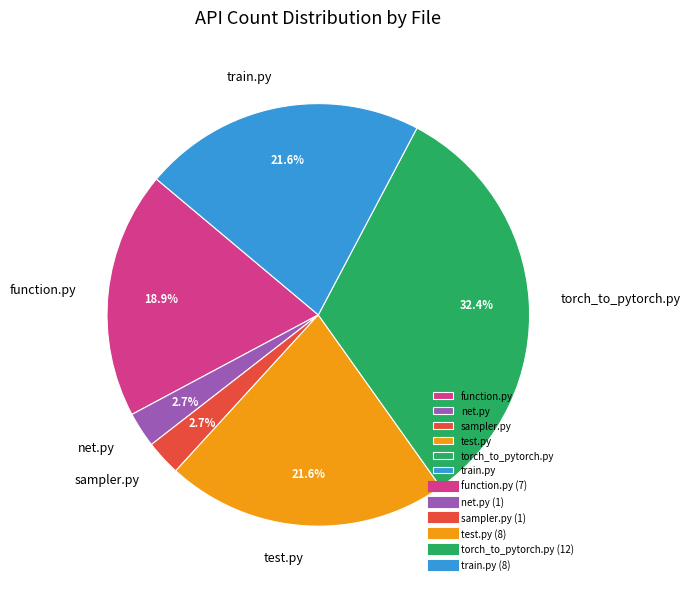

What percentage is the test.py slice, to the nearest percent?

22%